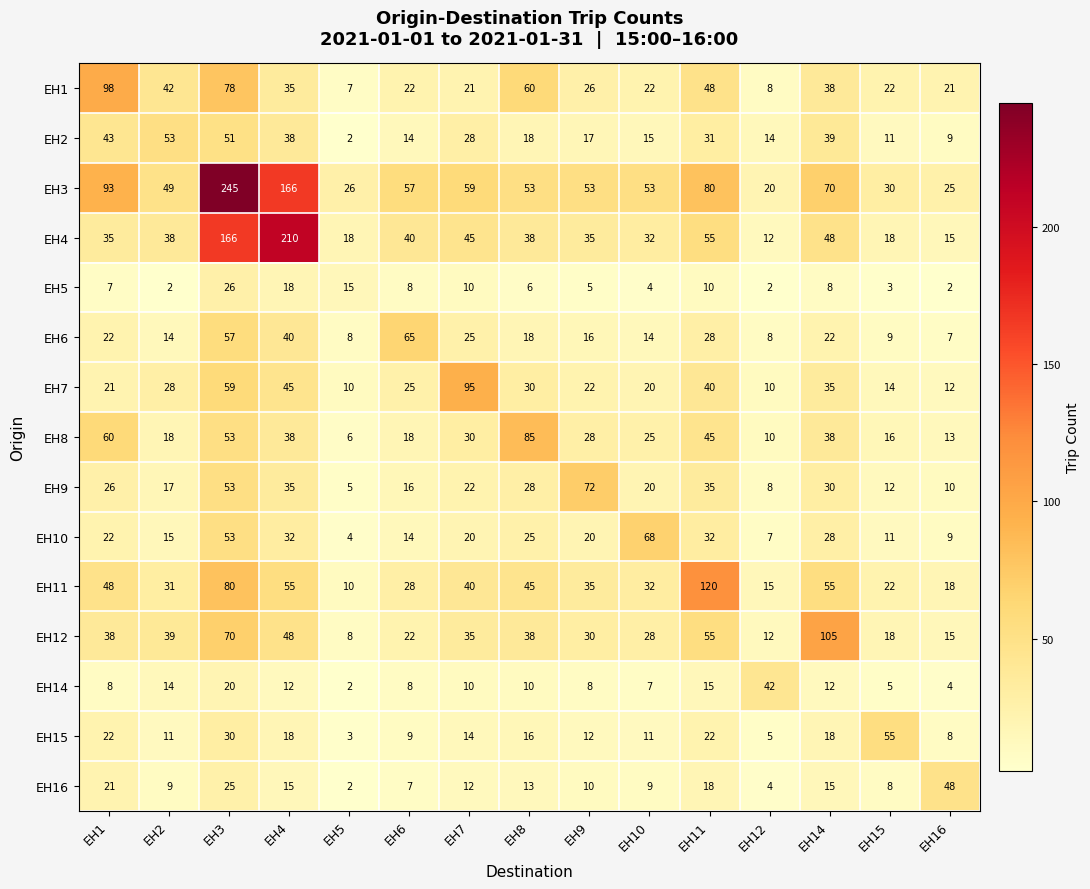

What is the difference between the highest and lowest values at EH16?

46